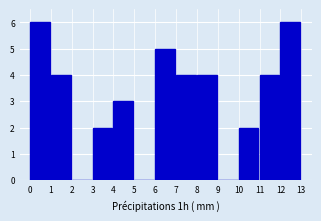

Reading left to right, transcribe all the data shown in this chart.

0=6	1=4	2=0	3=2	4=3	5=0	6=5	7=4	8=4	9=0	10=2	11=4	12=6